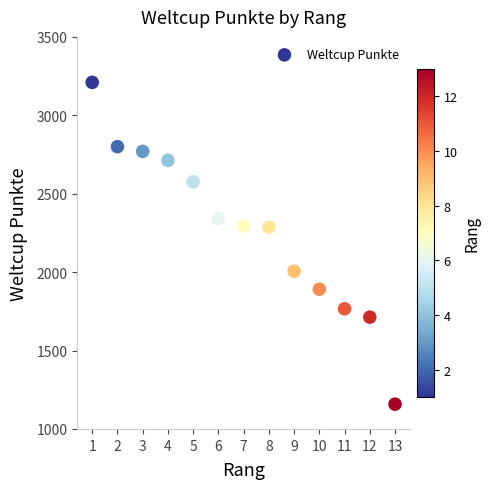

What is the range of X values (max minus min)?

12